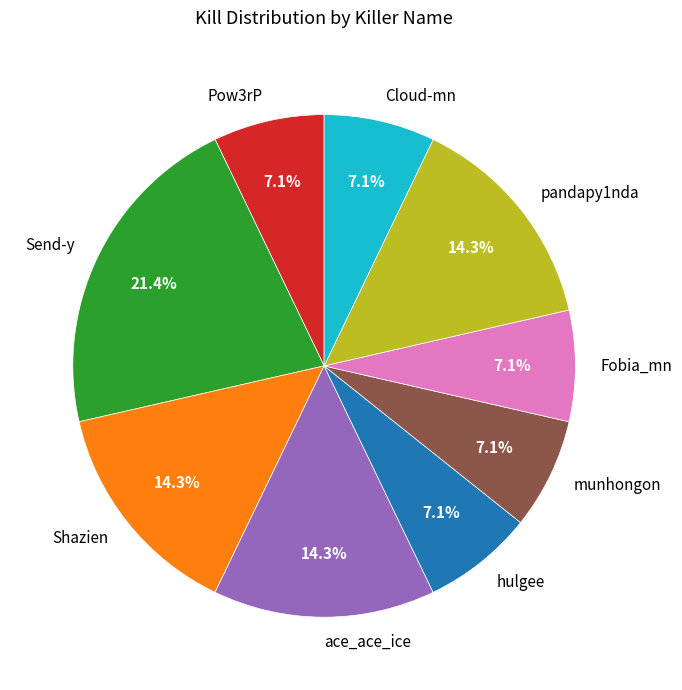

Which category has the biggest portion of the pie?

Send-y